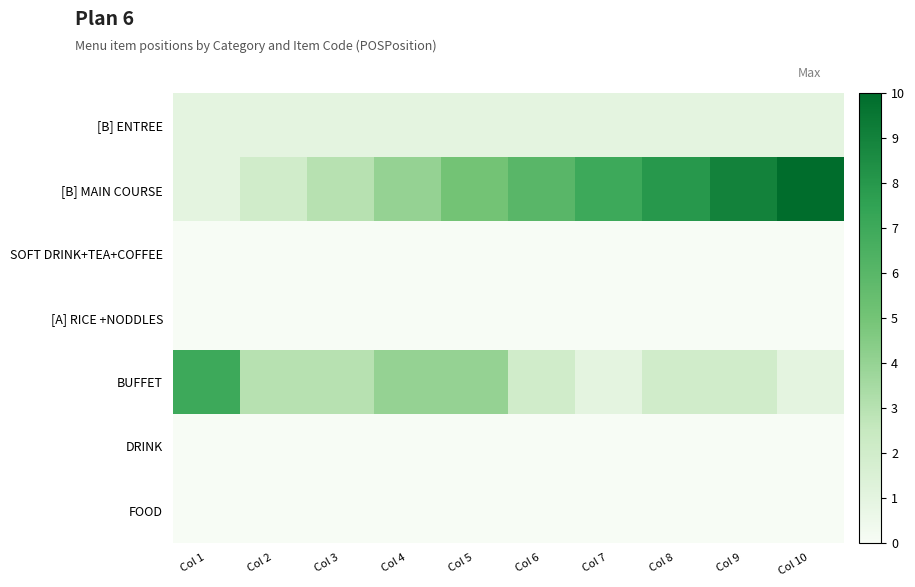

At Col 5, list the series in order from smallest to largest.

SOFT DRINK+TEA+COFFEE, [A] RICE +NODDLES, DRINK, FOOD, [B] ENTREE, BUFFET, [B] MAIN COURSE